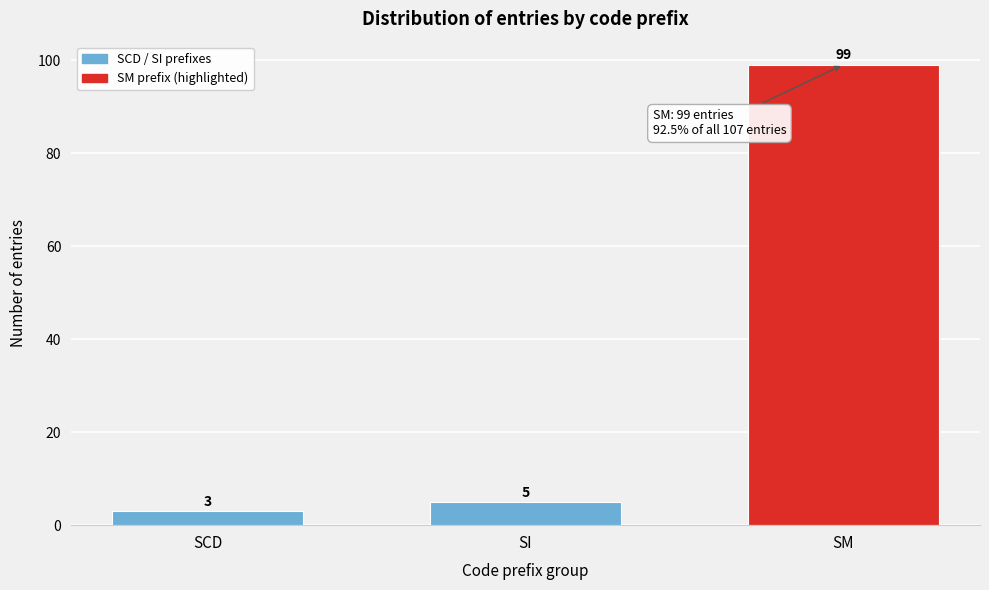

Reading right to left, what are all the values shown in this chart?

SM=99	SI=5	SCD=3